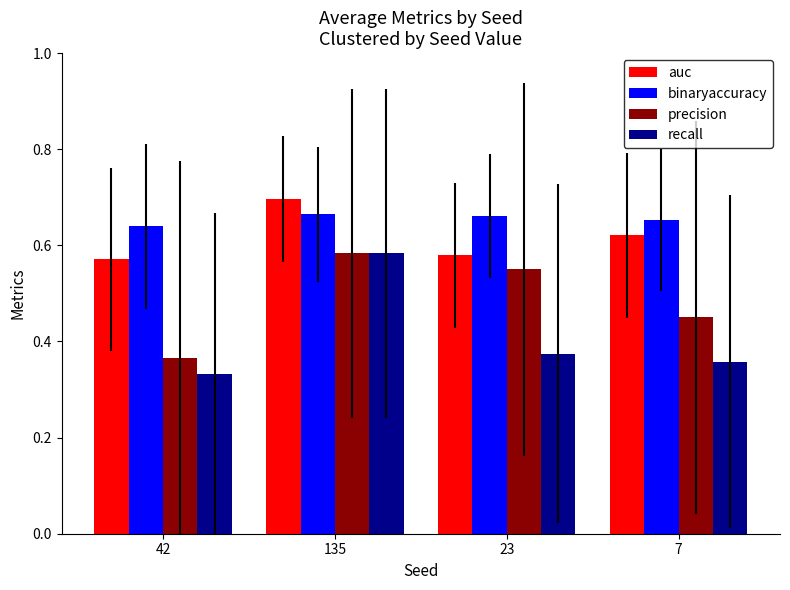

The value of precision at 135 is 0.3. True or false?

False